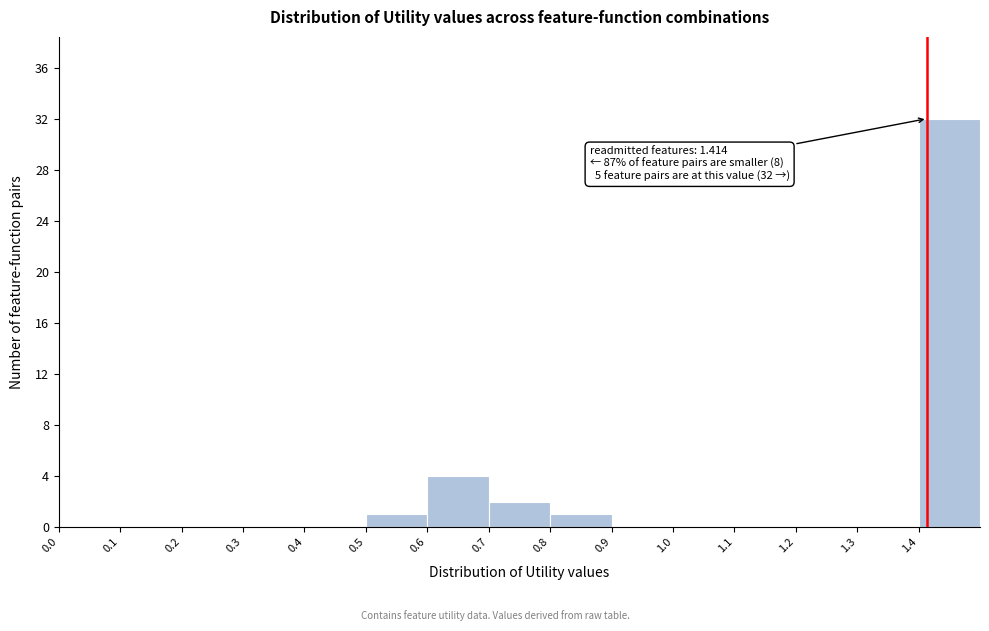

Which range on the x-axis has the tallest bar?

1.4 to 1.5